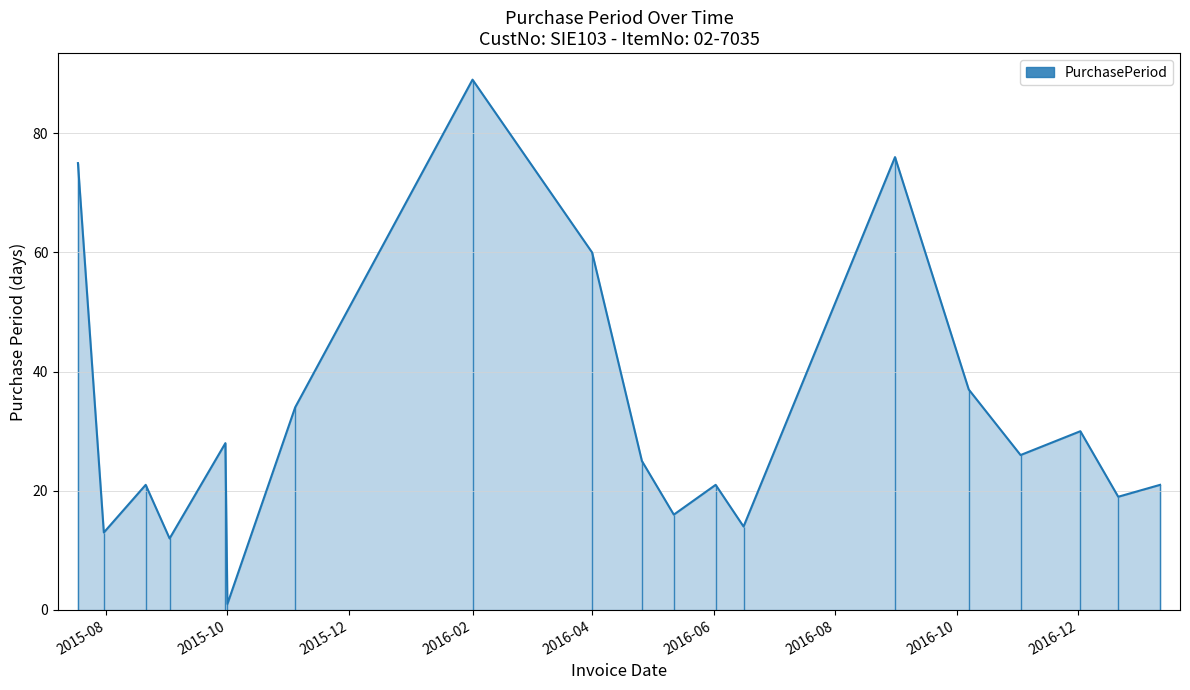

Reading right to left, what are all the values shown in this chart?

21	19	30	26	37	76	14	21	16	25	60	89	34	1	28	12	21	13	75